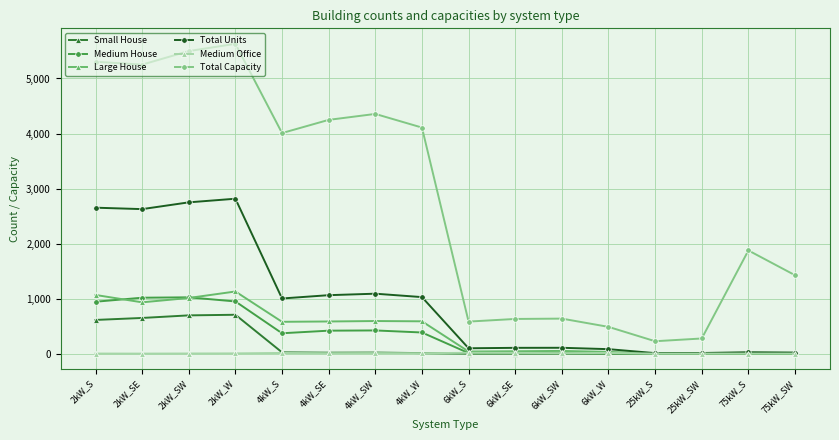

How many data points in Total Units are less than 1002?

8